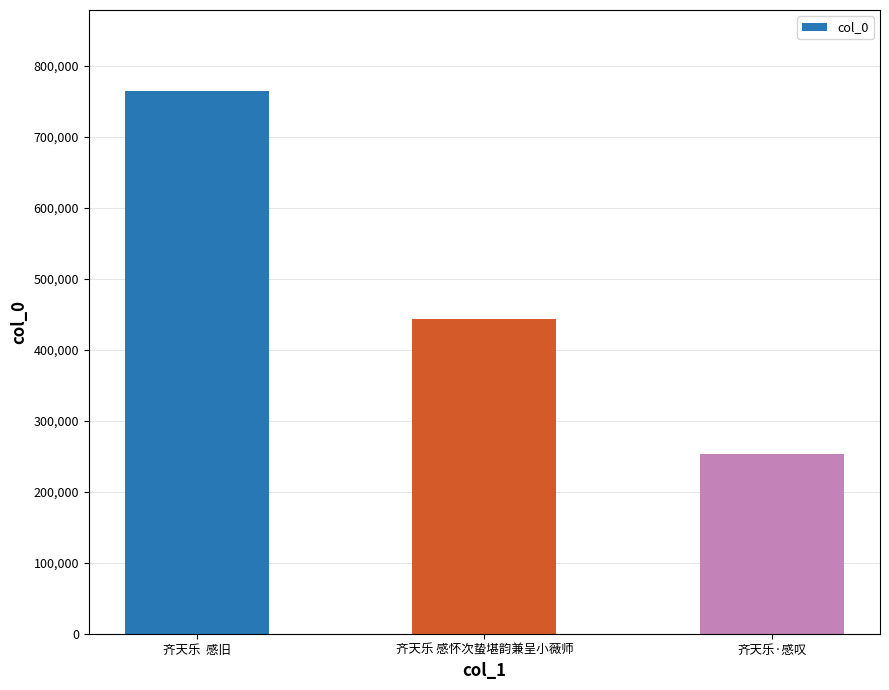

Are the bars horizontal?

No